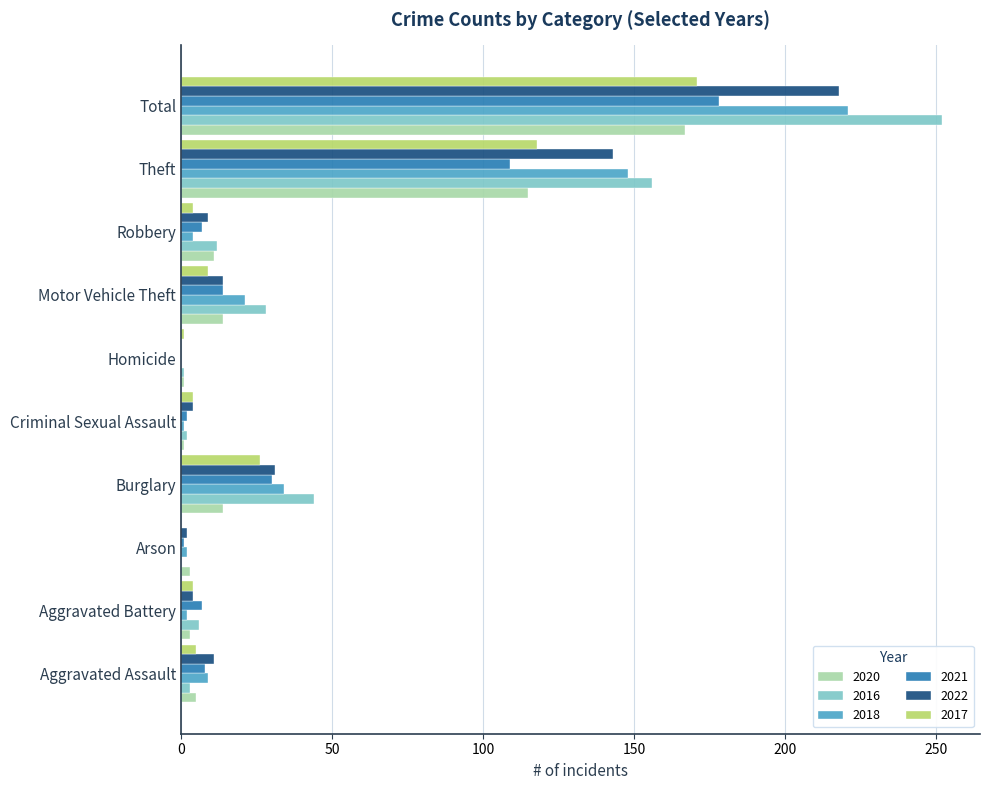

What is the sum of all 2021 values?

356